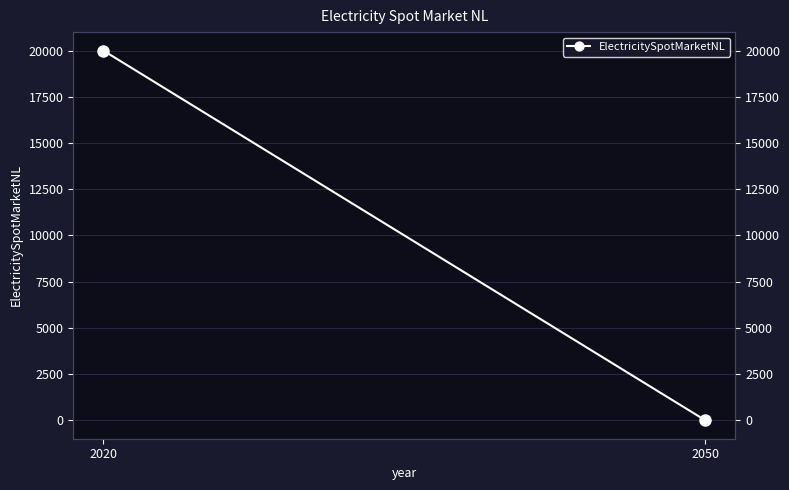

Which category has the lowest value across all series?

2050